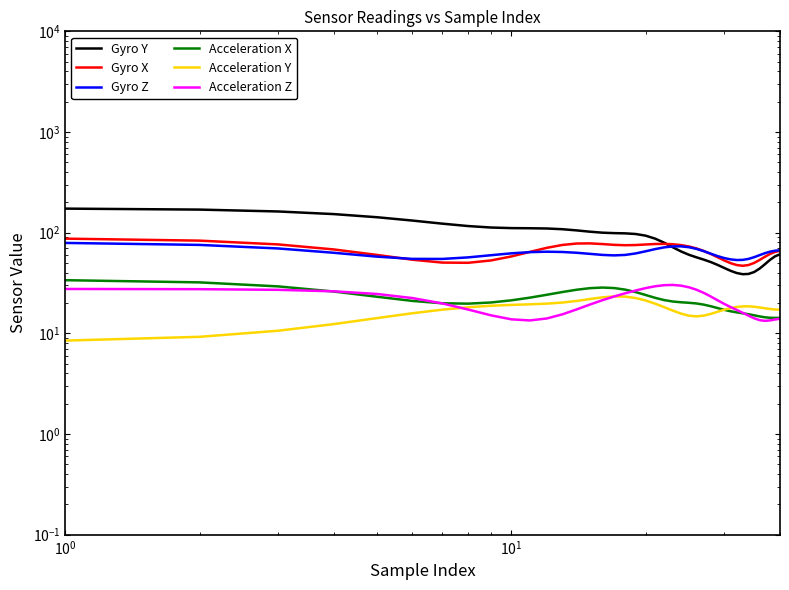

Reading left to right, transcribe all the data shown in this chart.

Gyro Y: 173.3	169.5	162.4	153.0	142.3	131.9	122.9	116.3	112.5	111.0	110.6	110.0	108.3	105.4	102.3	100.0	99.0	98.4	97.0	93.4	87.2	79.5	71.7	65.1	60.3	56.9	54.0	51.0	47.8	44.6	41.8	39.7	38.7	38.9	40.6	43.9	48.6	53.7	58.3	61.0
Gyro X: 87.2	83.3	76.5	68.1	60.1	53.9	50.4	50.2	53.0	58.1	64.4	70.7	75.5	78.0	78.3	77.1	75.7	75.0	75.4	76.3	77.2	77.4	76.8	75.3	72.9	69.7	65.7	61.3	57.0	53.0	49.8	47.7	46.9	47.7	50.0	53.6	57.6	61.5	64.4	66.0
Gyro Z: 79.1	75.6	69.7	63.1	57.8	54.9	54.8	56.8	59.7	62.4	64.1	64.7	64.3	63.2	61.6	60.1	59.5	60.1	62.2	65.3	68.7	71.4	73.0	73.1	71.7	69.0	65.5	61.8	58.5	55.9	54.3	53.5	53.7	54.9	57.1	59.8	62.6	64.8	66.2	66.9
Acceleration X: 33.7	32.1	29.3	26.0	23.1	21.0	19.9	19.7	20.3	21.3	22.6	24.2	25.7	27.1	28.1	28.5	28.2	27.2	25.7	24.0	22.5	21.4	20.7	20.4	20.1	19.8	19.3	18.6	17.8	17.1	16.6	16.2	15.8	15.5	15.1	14.7	14.4	14.3	14.2	14.3
Acceleration Y: 8.5	9.2	10.6	12.4	14.2	15.8	17.2	18.2	18.8	19.2	19.4	19.7	20.2	21.0	21.9	22.8	23.3	23.2	22.4	21.2	19.7	18.2	16.8	15.7	15.0	14.7	15.0	15.6	16.4	17.2	17.8	18.3	18.5	18.6	18.4	18.1	17.7	17.4	17.2	17.2
Acceleration Z: 27.6	27.5	27.1	26.2	24.6	22.4	19.8	17.2	15.1	13.8	13.4	14.0	15.4	17.3	19.3	21.4	23.2	25.0	26.7	28.1	29.3	30.1	30.3	29.8	28.7	27.1	25.2	23.2	21.3	19.6	18.2	17.1	16.0	15.0	14.1	13.5	13.3	13.4	13.7	14.0